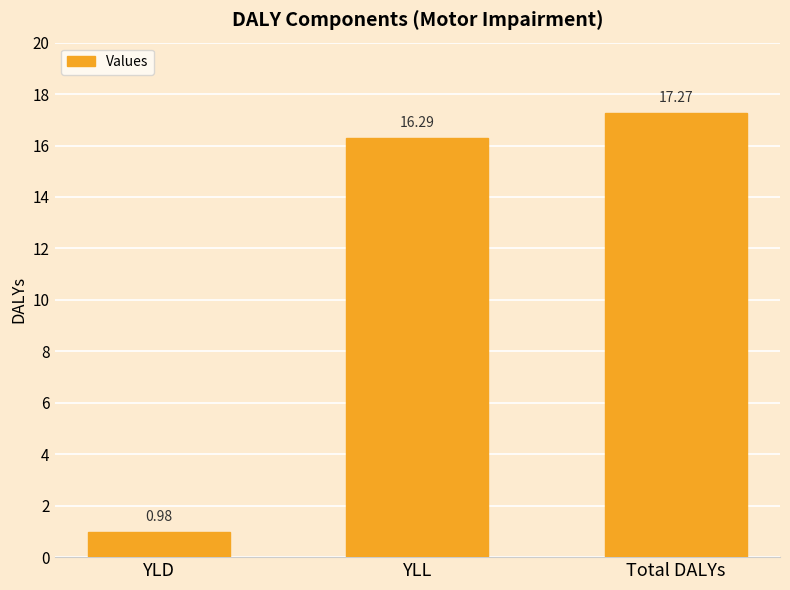

Rank the categories by value from lowest to highest.

YLD, YLL, Total DALYs